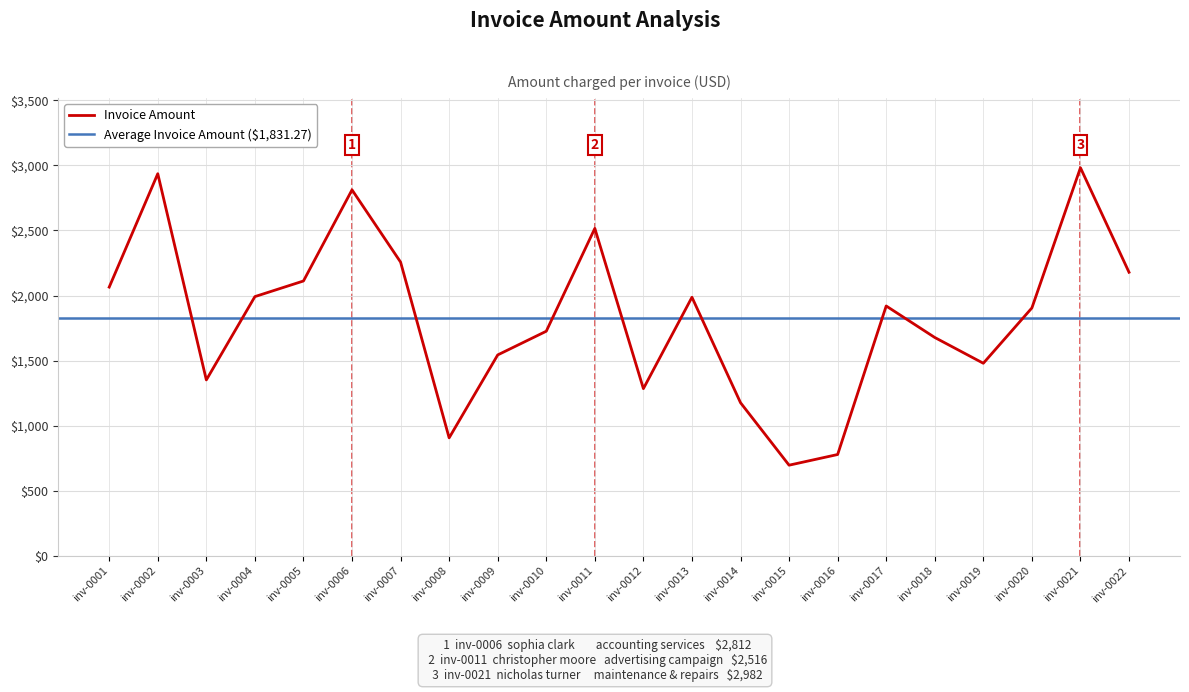

How many points are lower than both their immediate neighbors (excluding endpoints)?

5